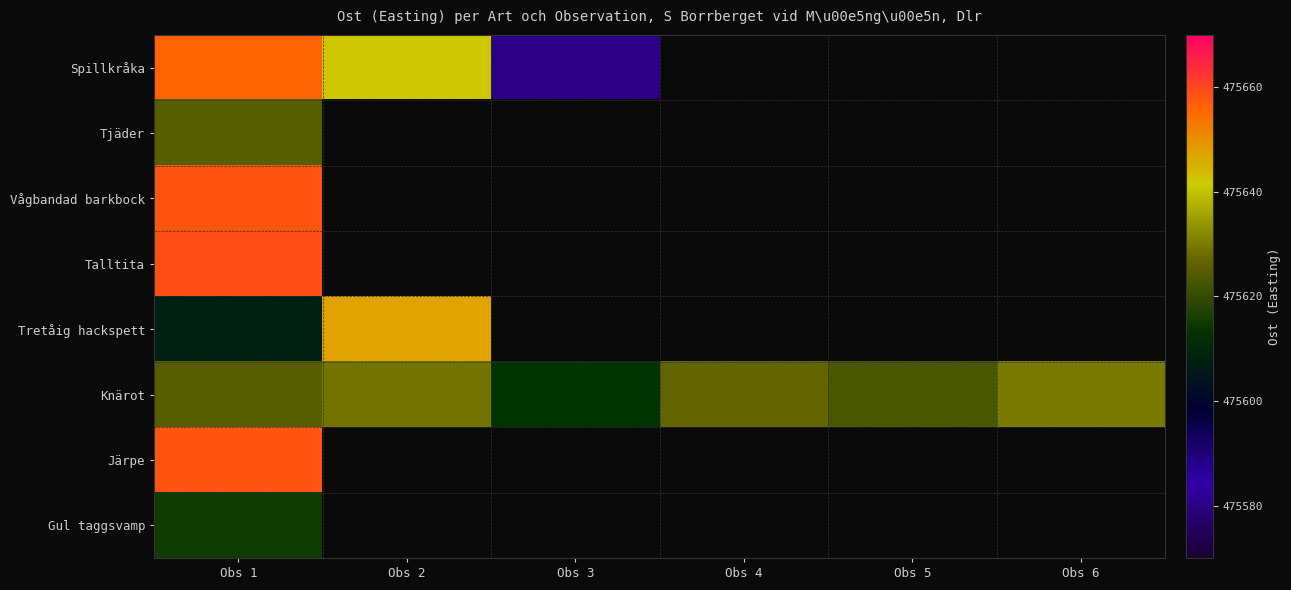

How many series are shown in this chart?

8